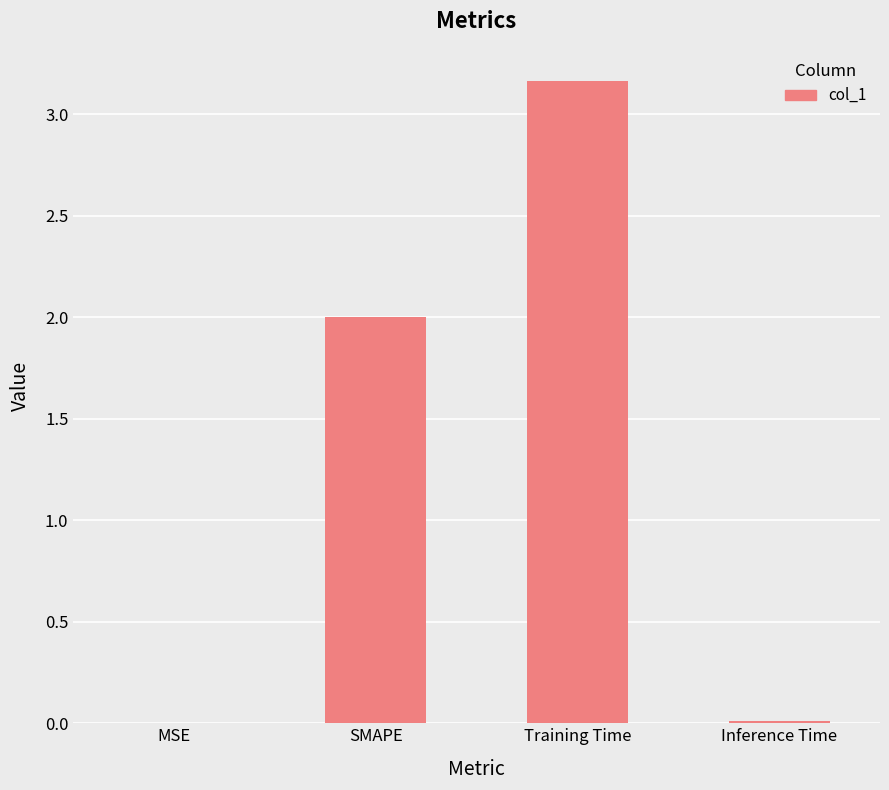

How many distinct data groups are displayed?

1